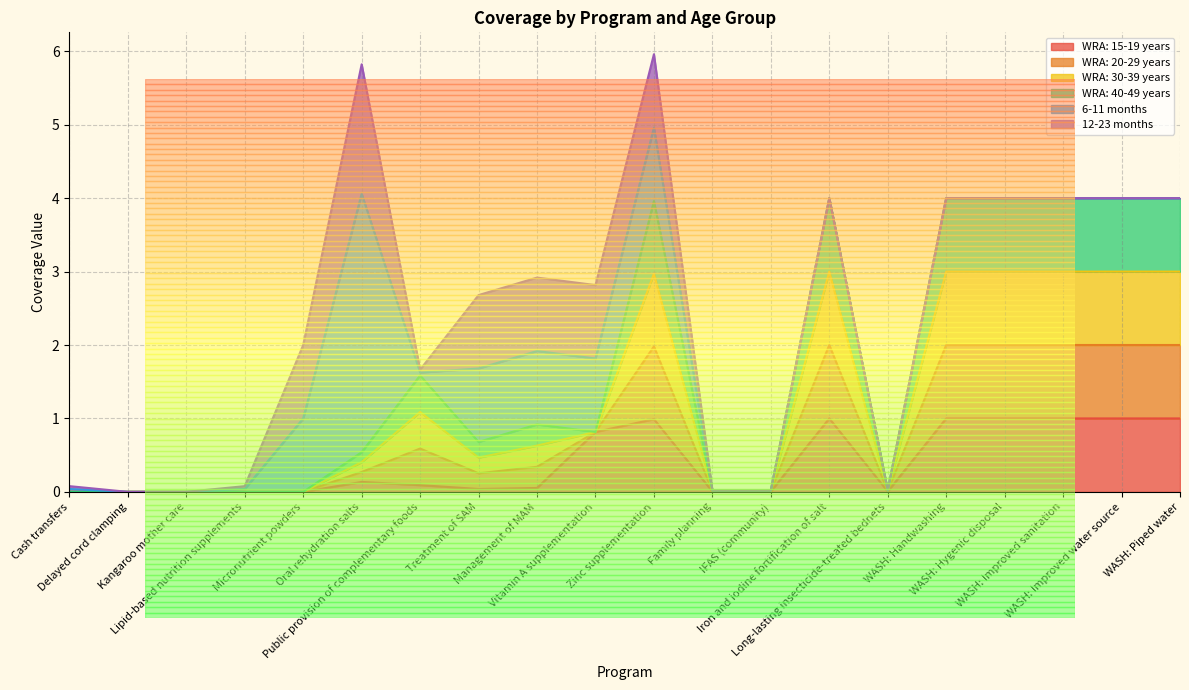

In WRA: 30-39 years, how many points are lower than both neighbors (excluding endpoints)?

2